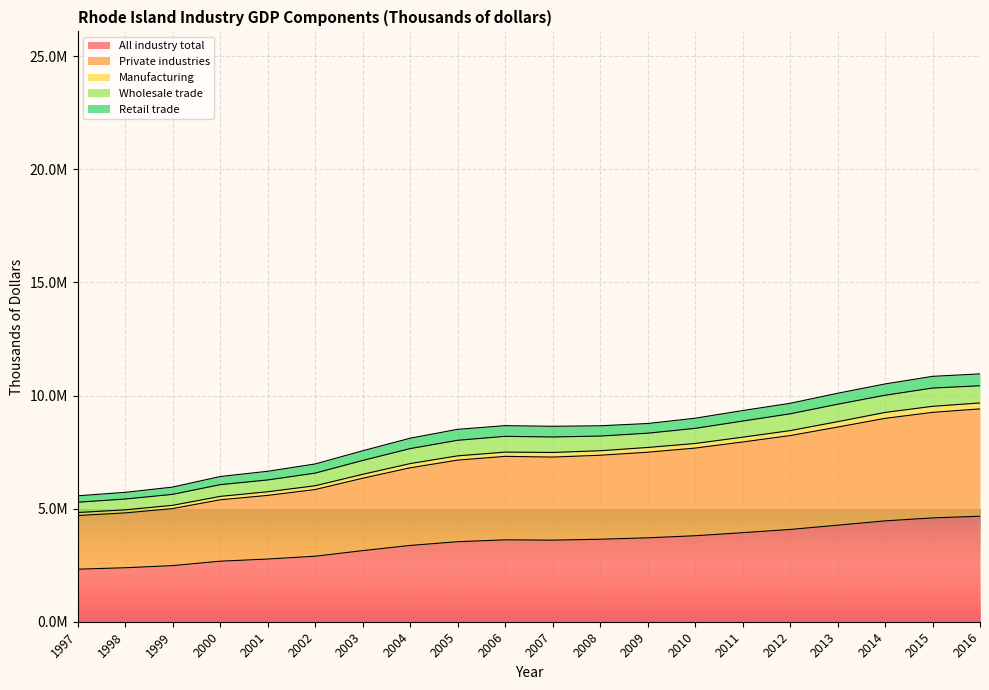

Does the chart display data point markers on the line(s)?

No